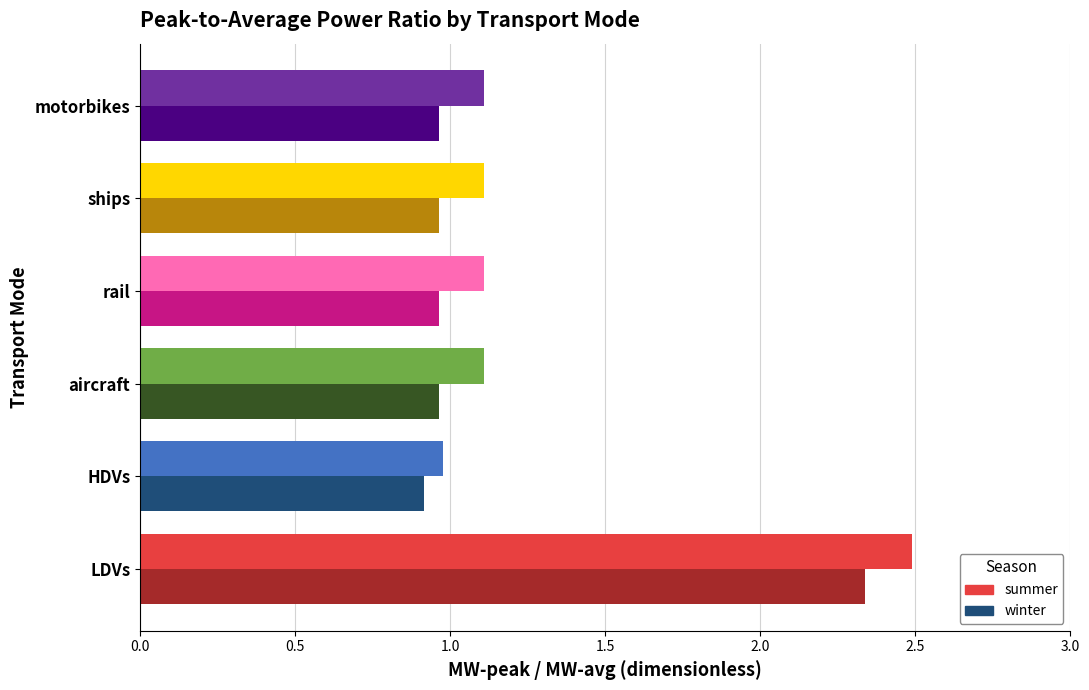

The value of summer at rail is 1.1. True or false?

True